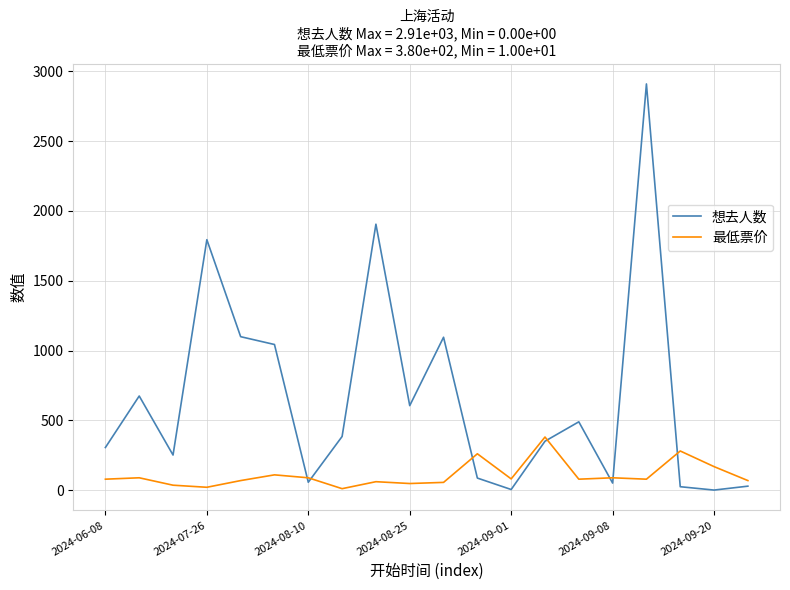

In 最低票价, how many points are higher than both neighbors (excluding endpoints)?

7